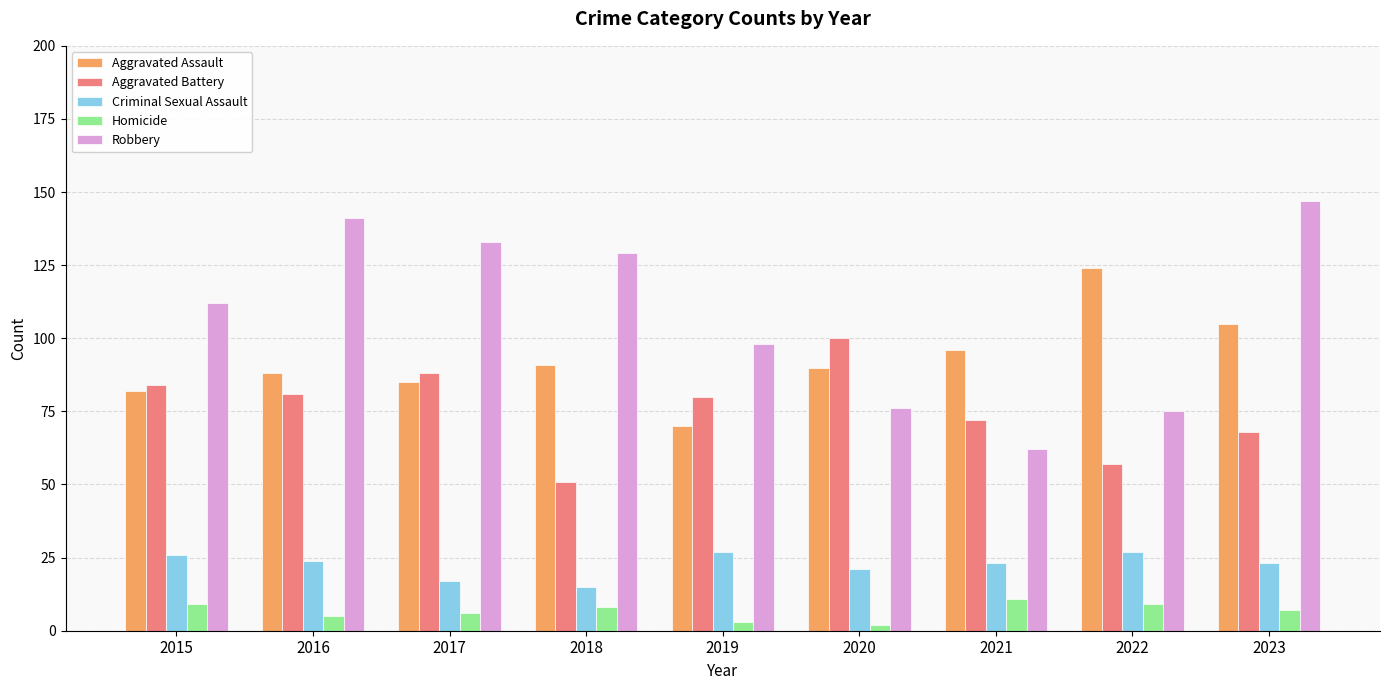

What is the maximum value shown in the chart?

147